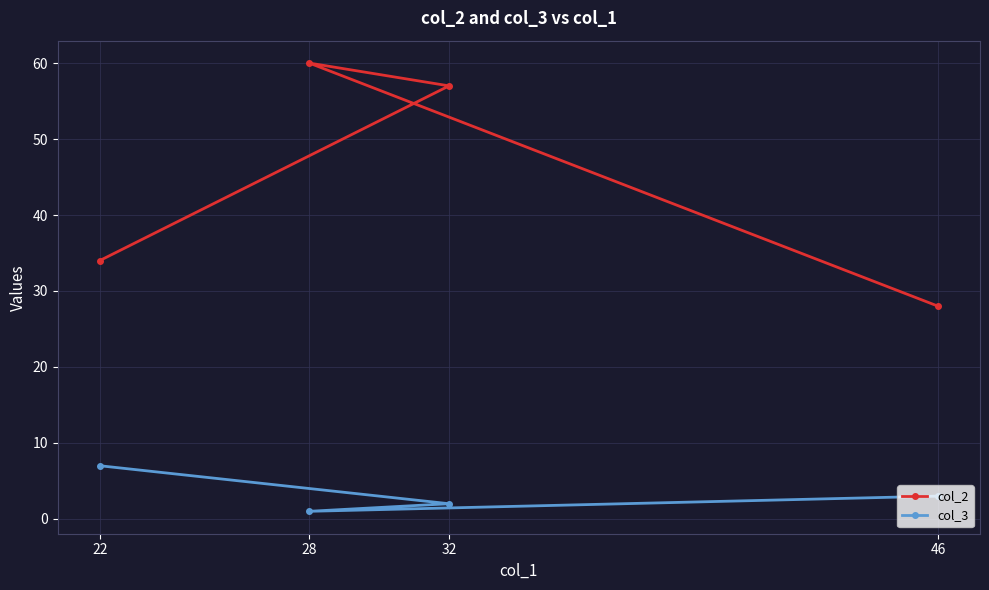

What are all the series names shown in the legend?

col_2, col_3